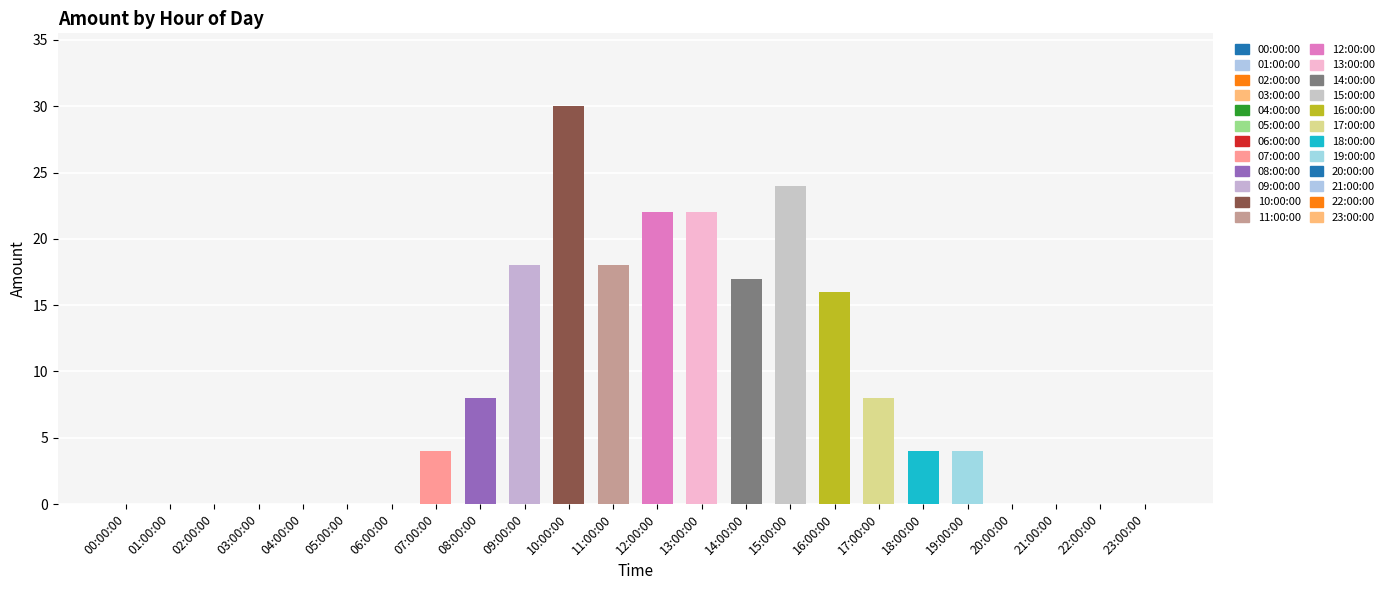

The value at 09:00:00 is 26. True or false?

False